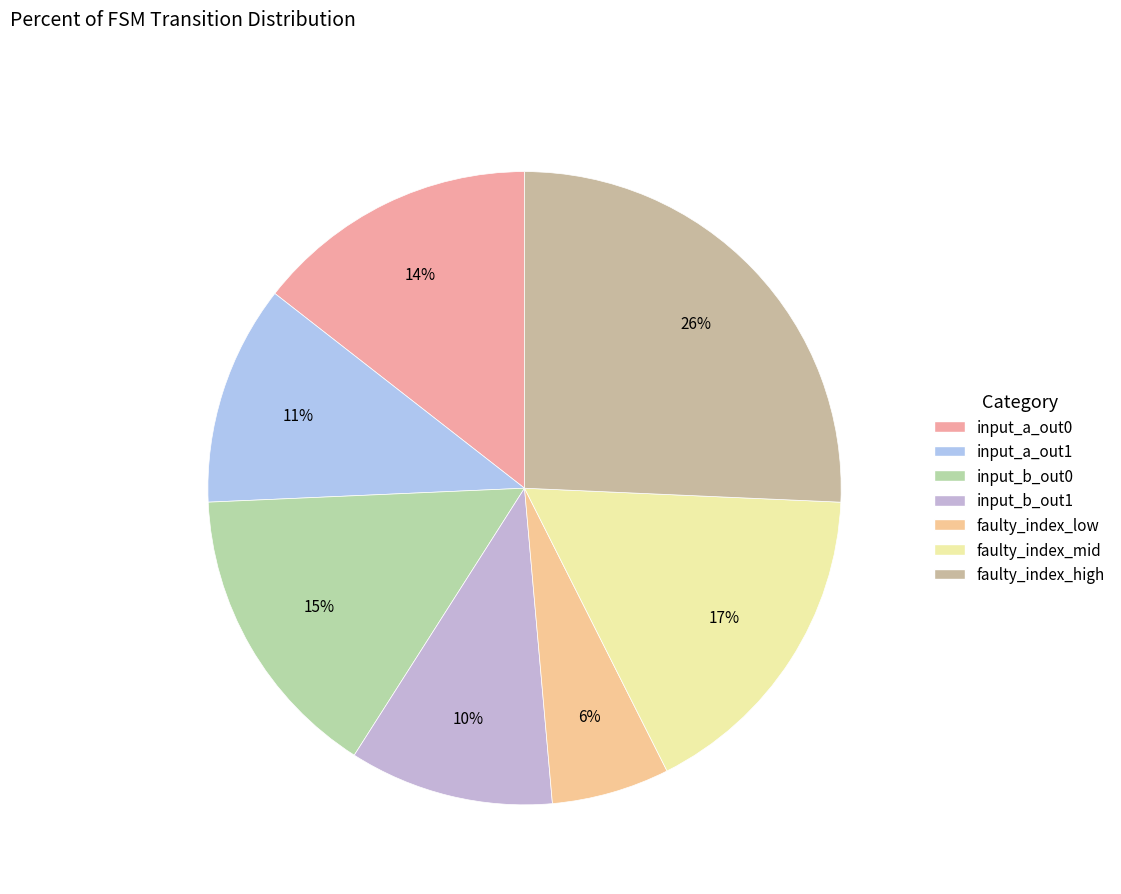

How many segments does this pie chart have?

7